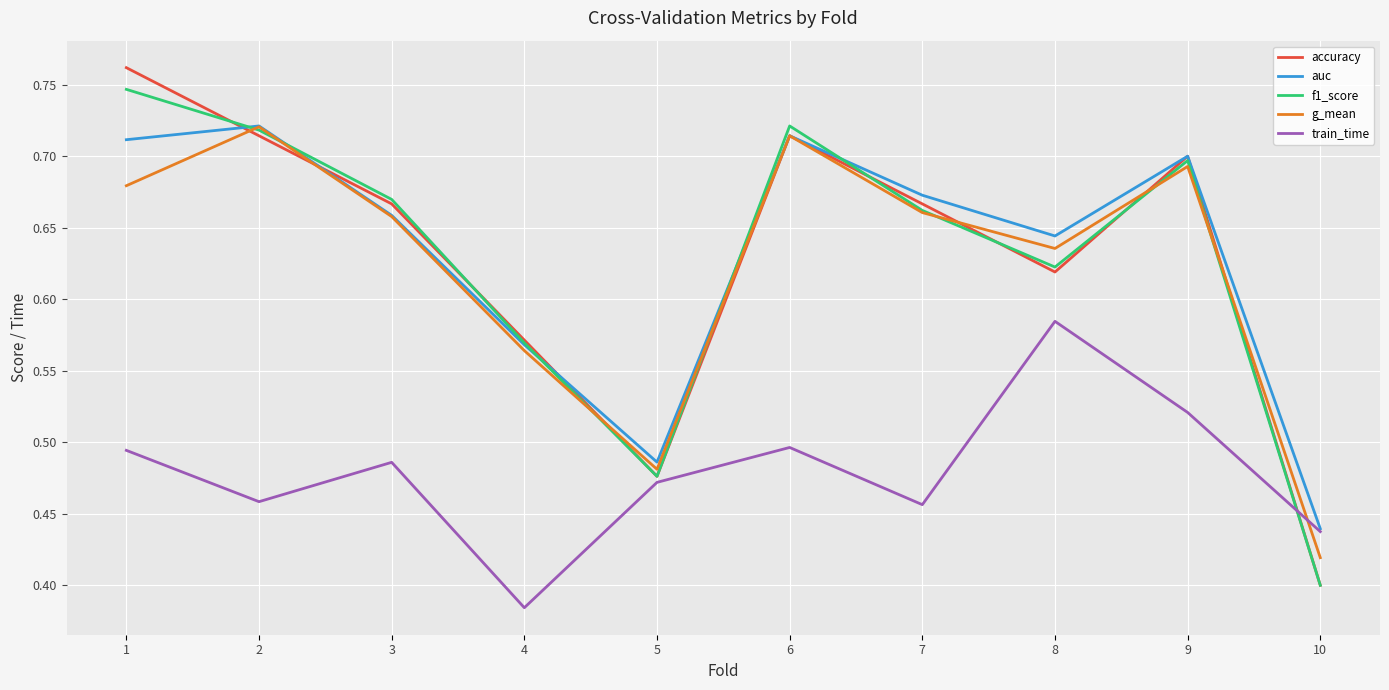

The accuracy series shows 0.5 at 5. True or false?

True